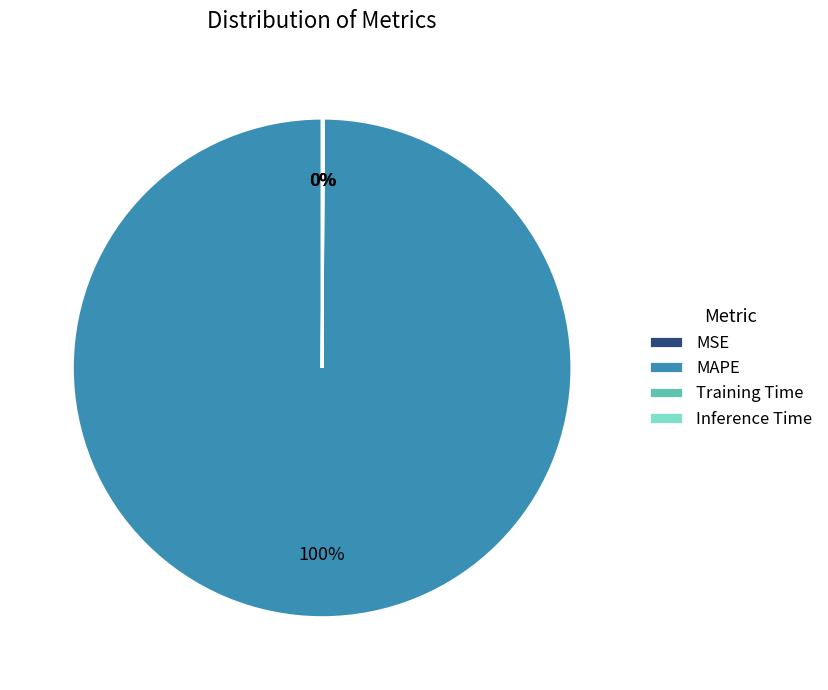

Is there a majority slice in this chart?

Yes